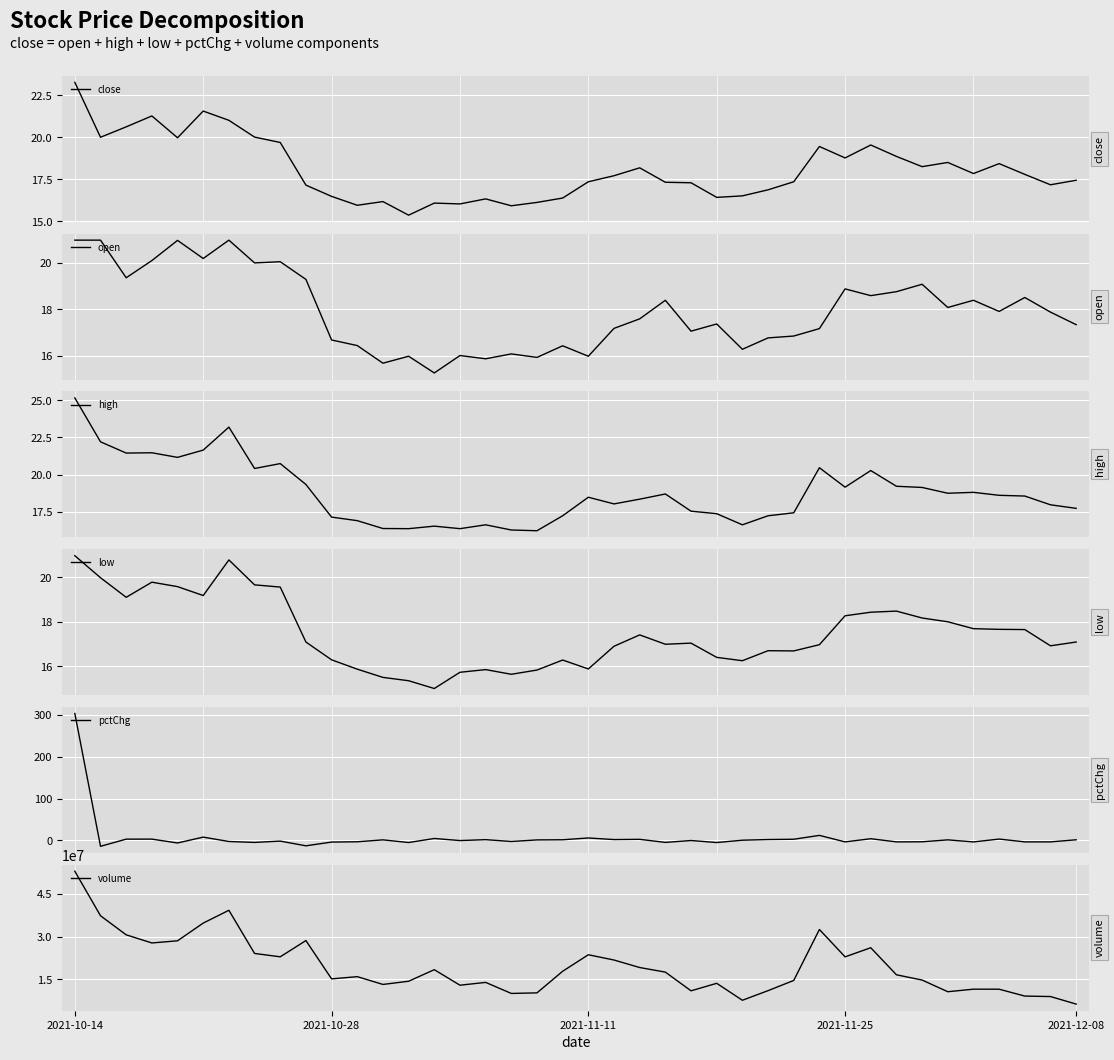

Which series has the widest spread of values?

volume